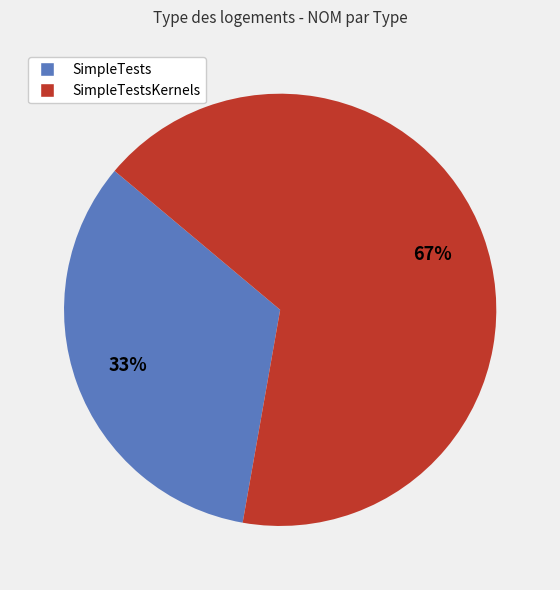

To the nearest percent, what is the average slice percentage?

50%